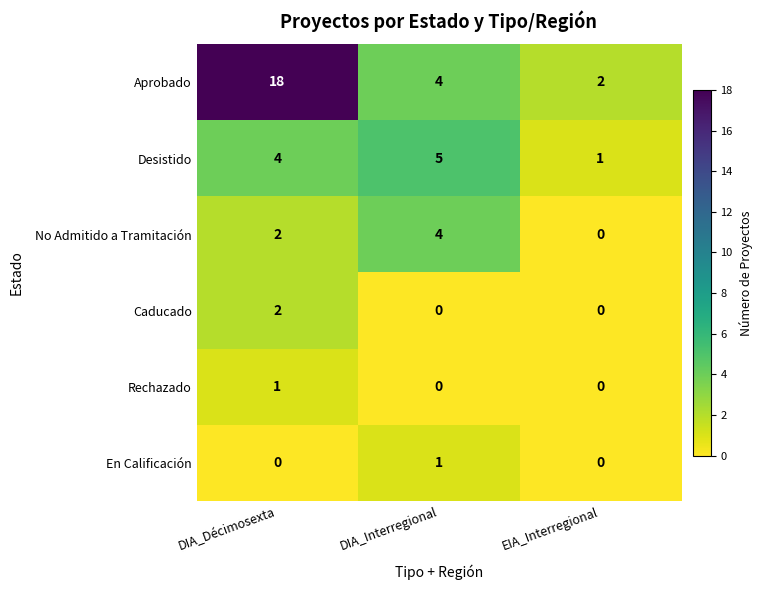

Rank the categories by Aprobado value from highest to lowest.

DIA_Décimosexta, DIA_Interregional, EIA_Interregional